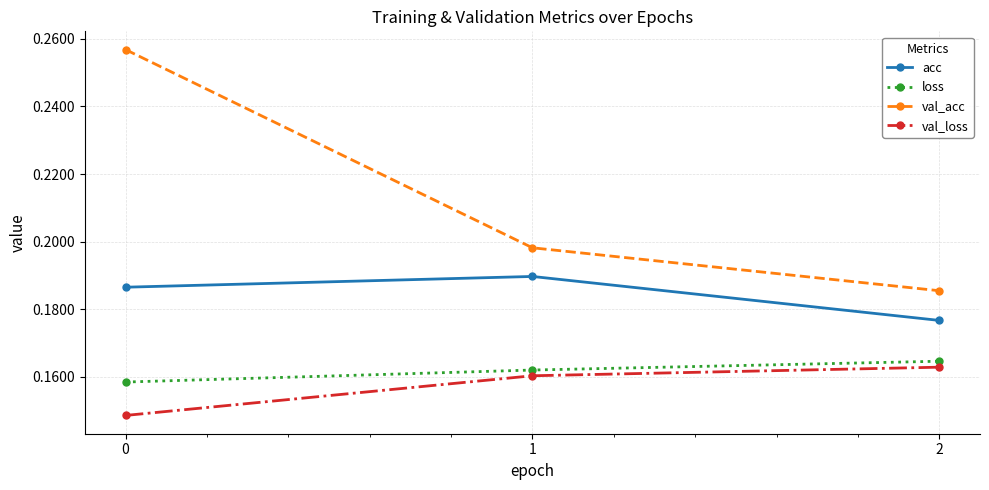

Does the chart display data point markers on the line(s)?

Yes